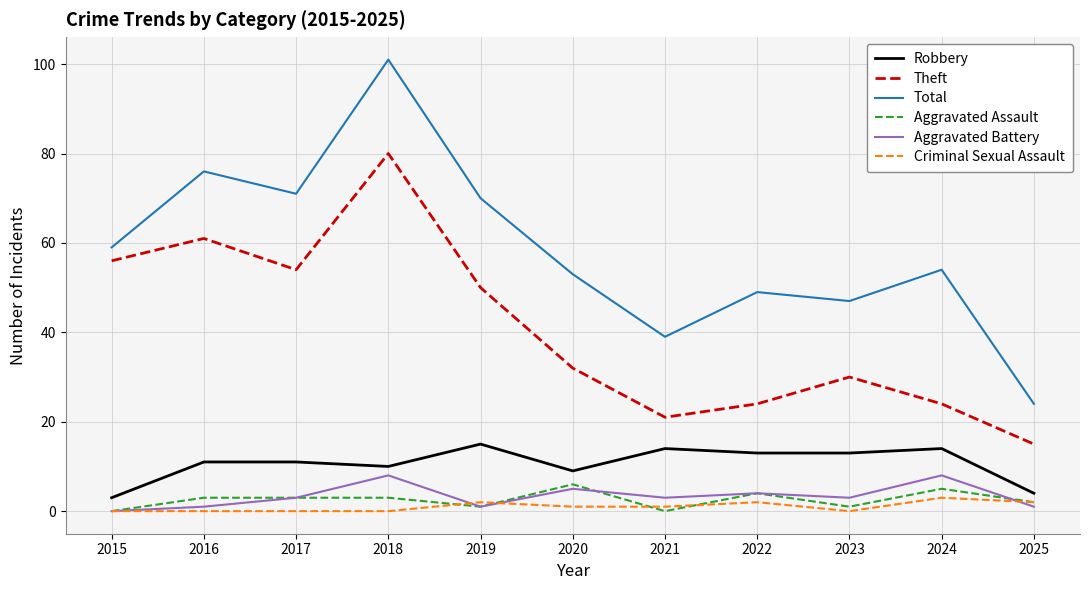

True or false: Total has more than 1 points higher than both neighbors.

True